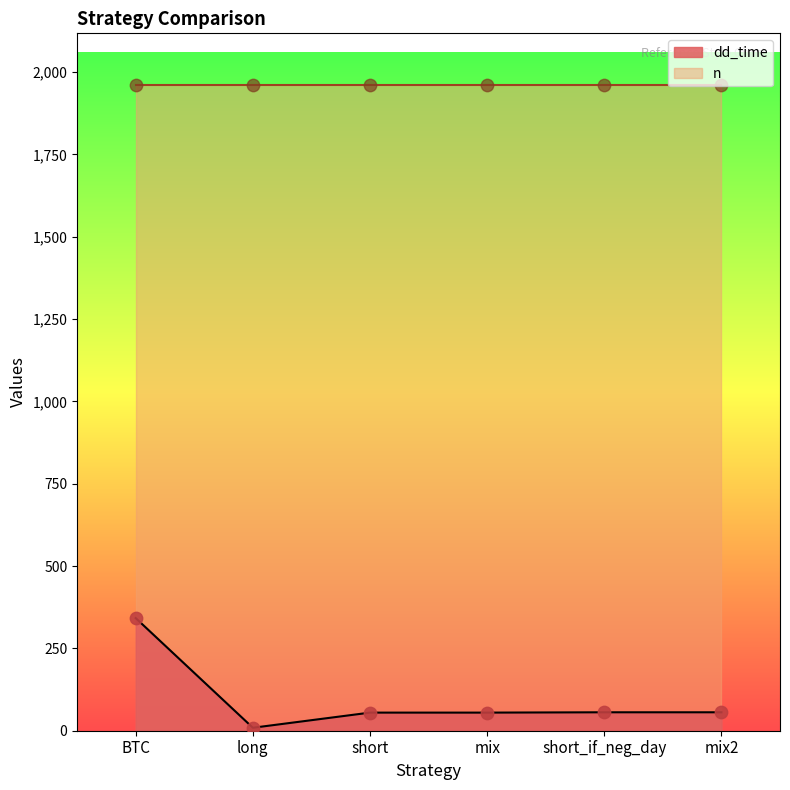

What is the ratio of the value at mix to the value at short_if_neg_day?

1.0